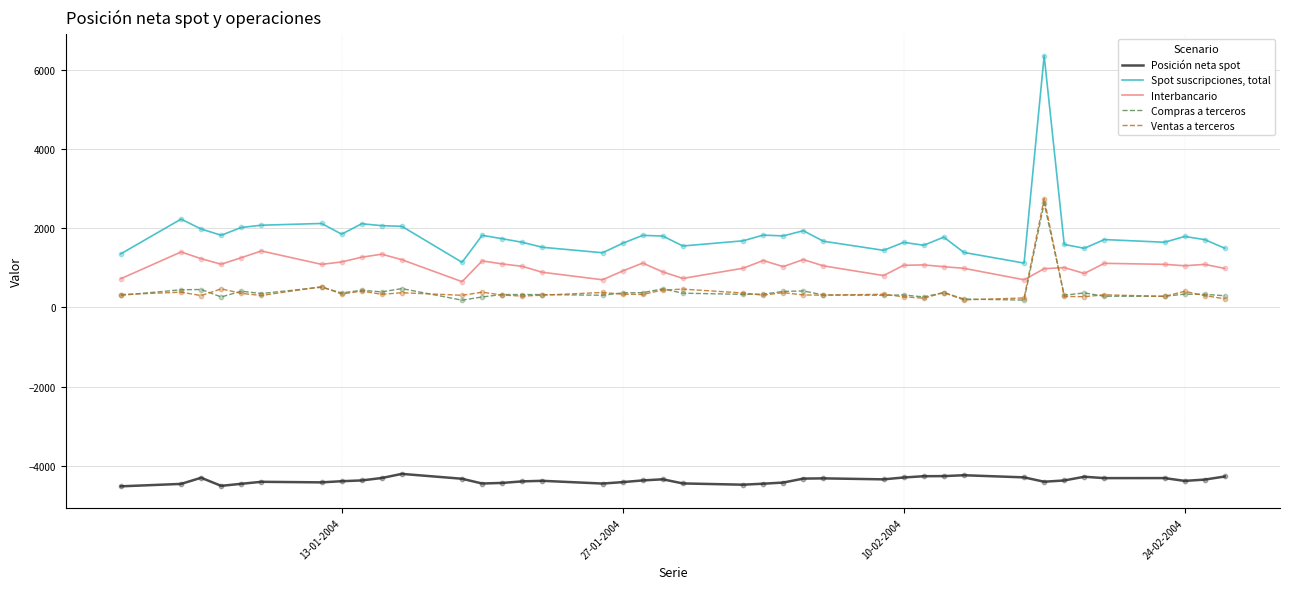

Which series has the largest total across all categories?

Spot suscripciones, total